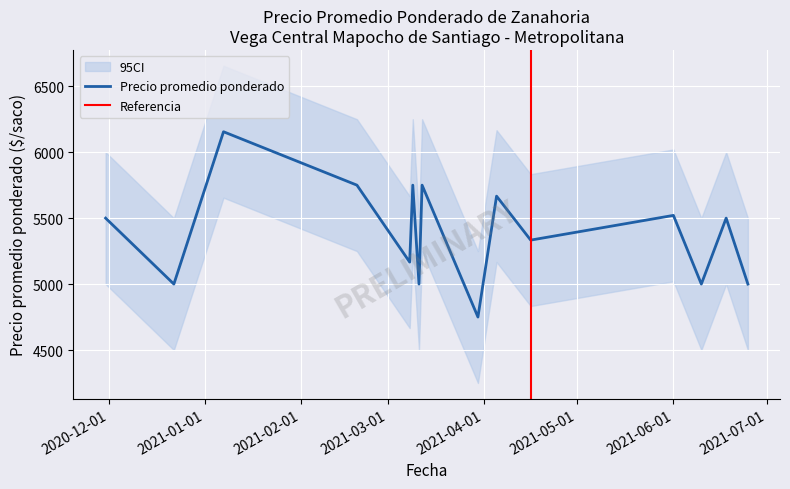

True or false: Precio promedio ponderado and ci_upper intersect in this chart.

False